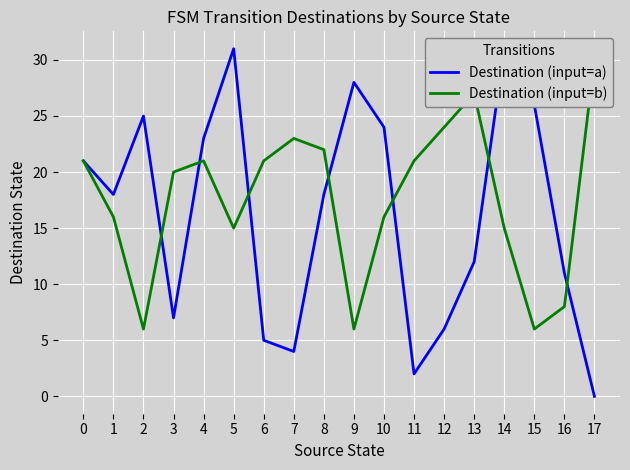

The value of Destination (input=a) at 5 is 10. True or false?

False